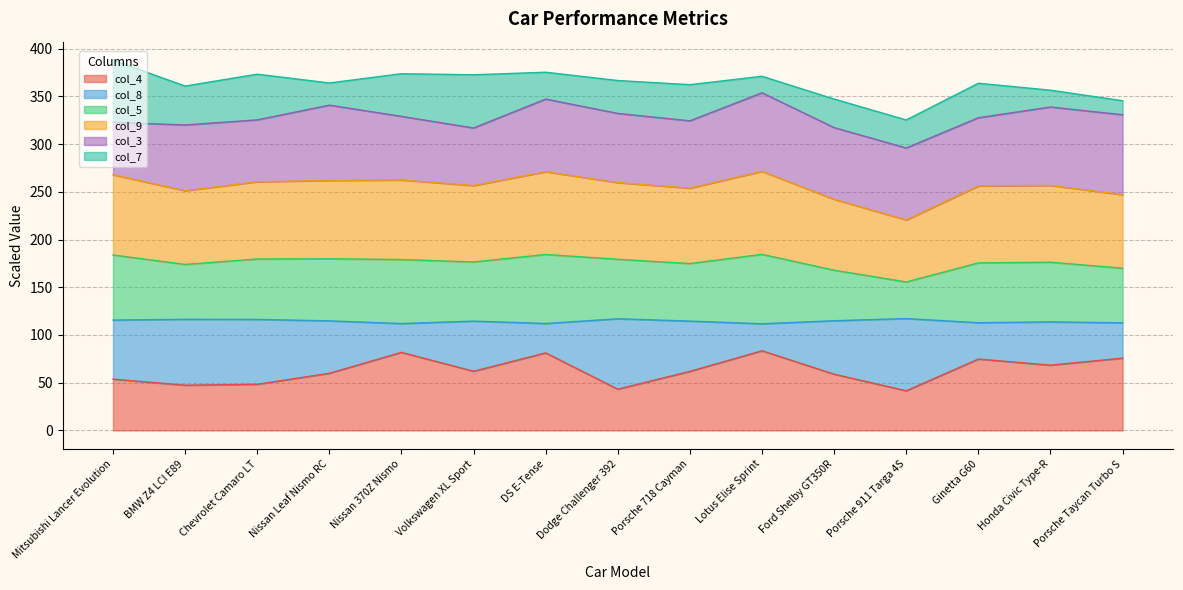

In col_5, how many points are higher than both neighbors (excluding endpoints)?

4